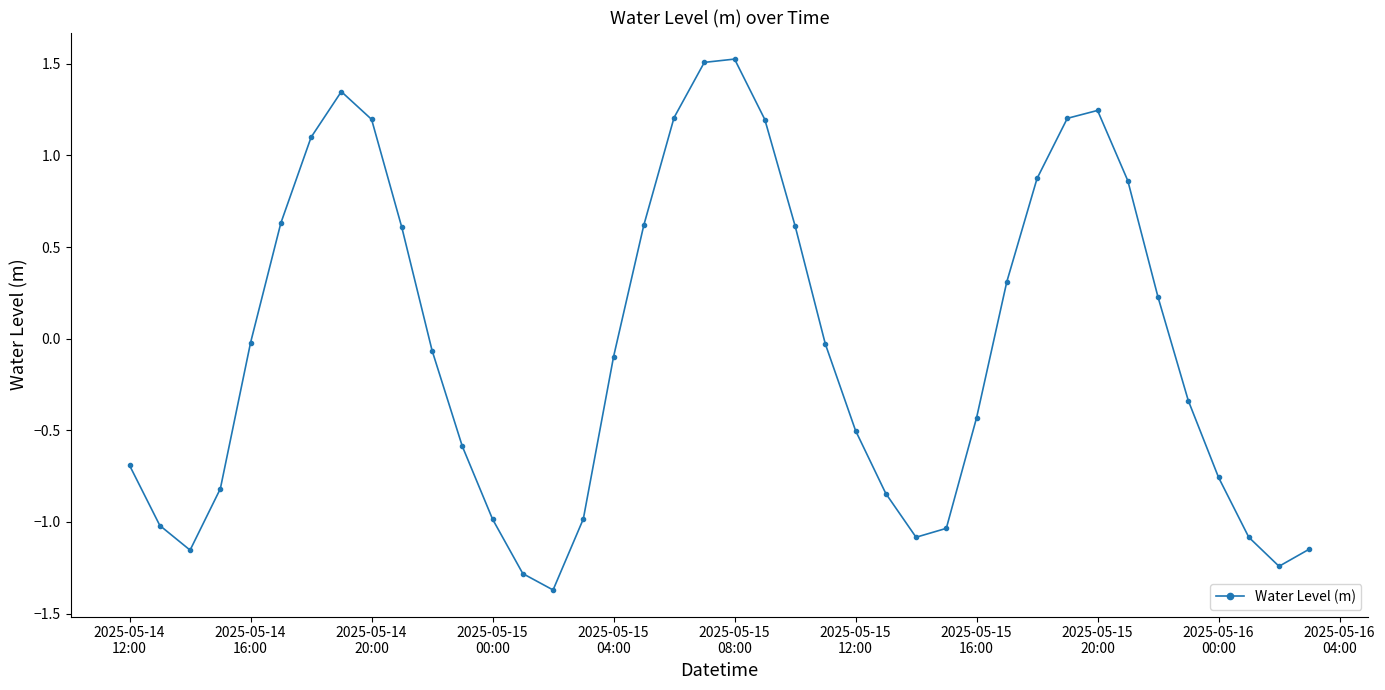

What is the maximum value shown in the chart?

1.5